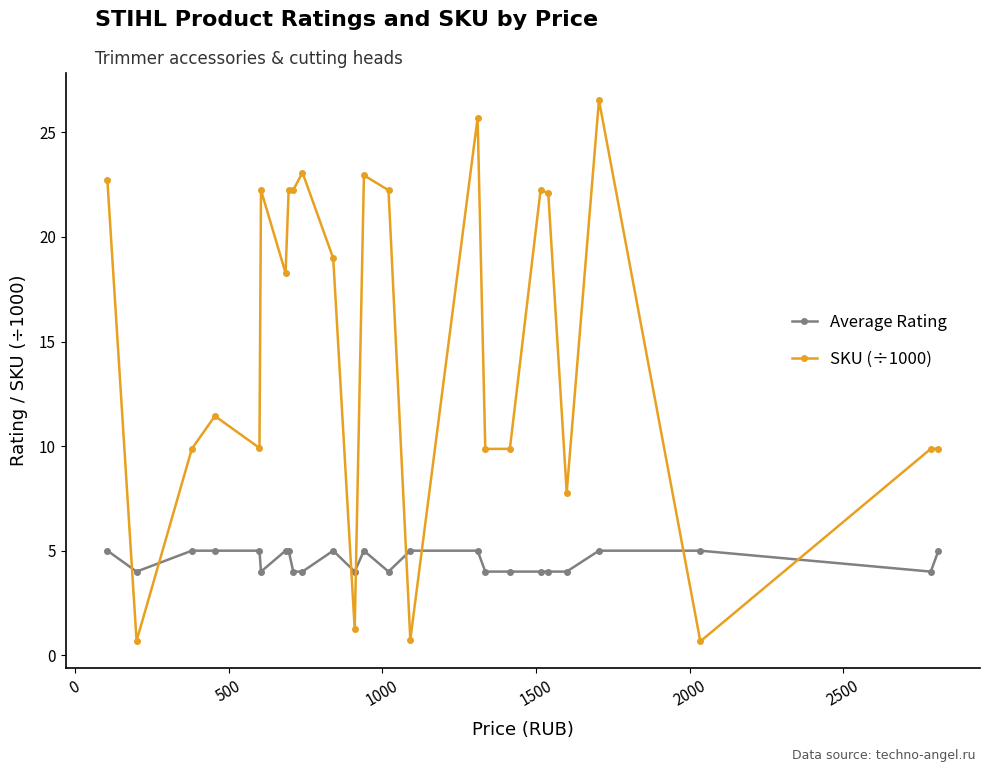

Which series has the largest range (max minus min)?

SKU (÷1000)